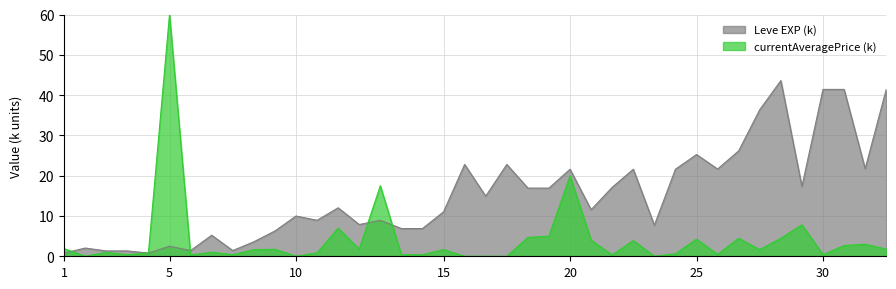

How many data points are above 12?

20